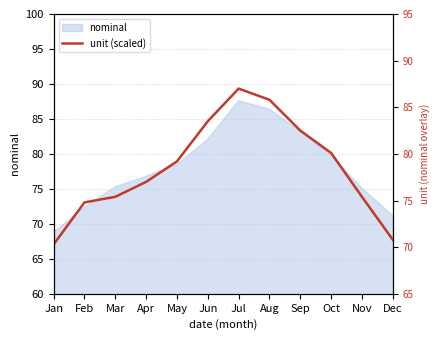

At which category does the chart reach its peak across all series?

Jul